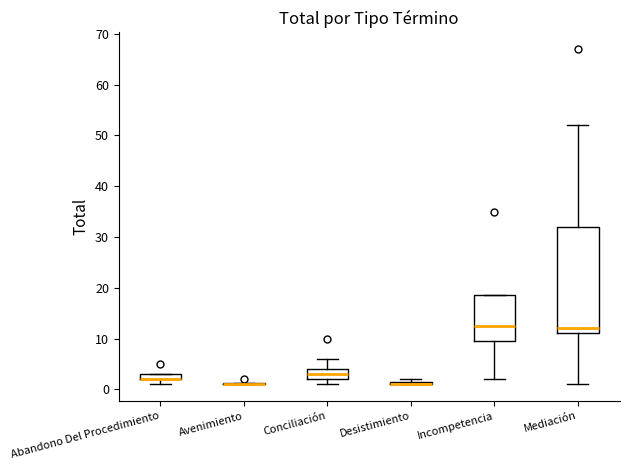

Comparing the boxes themselves (not the whiskers), which one is the tallest?

Mediación